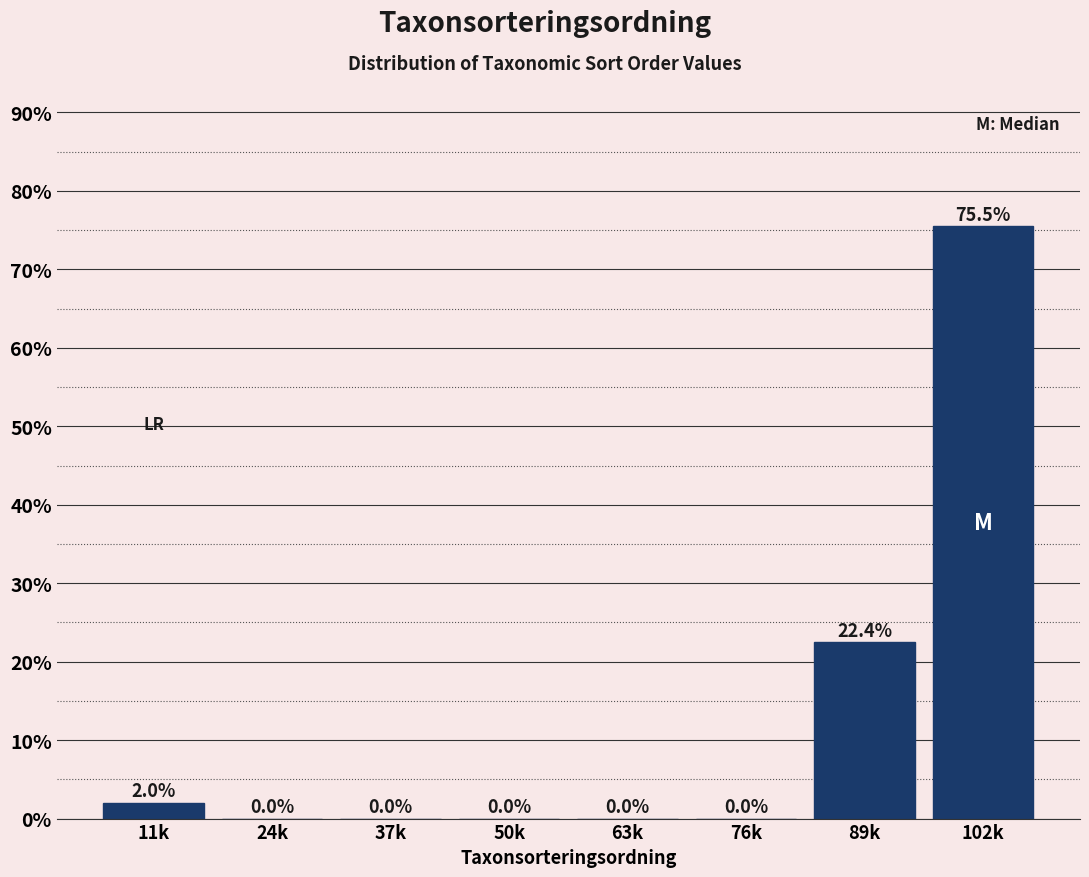

What is the change in value from 37k to 89k?

+22.4